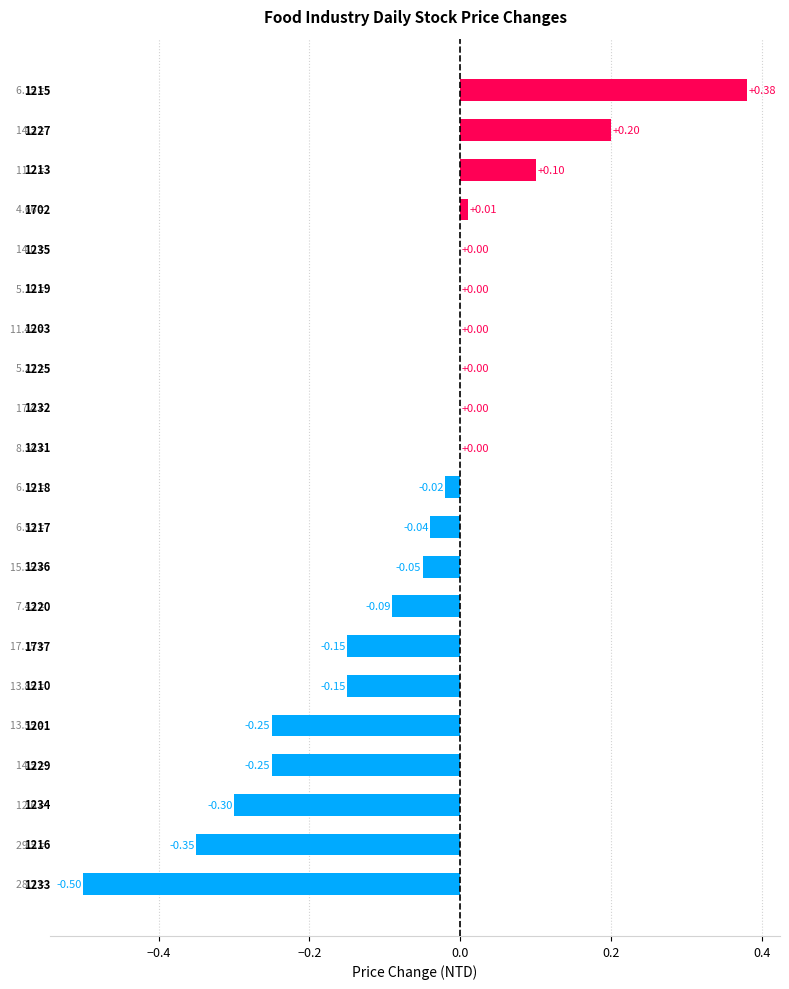

Are the bars horizontal?

Yes